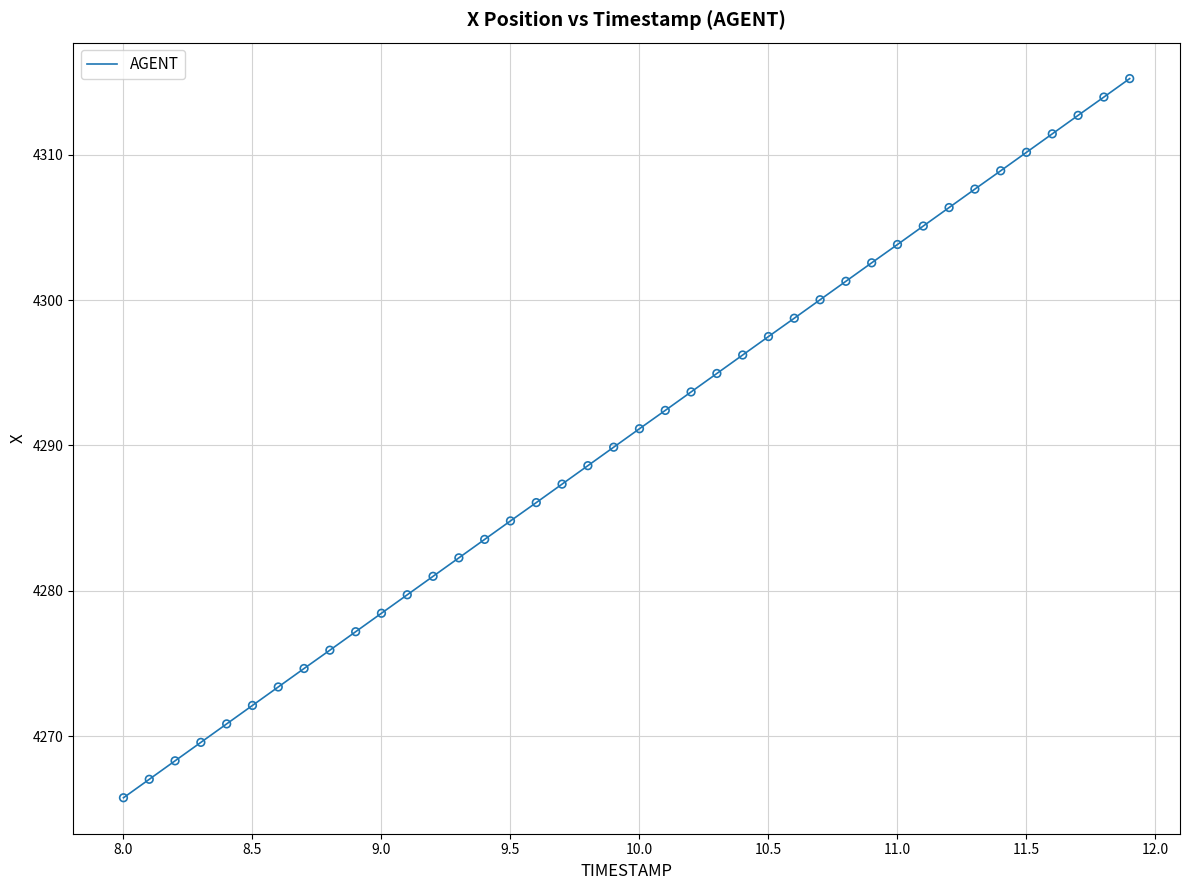

What is the difference between the maximum and minimum values?

49.5